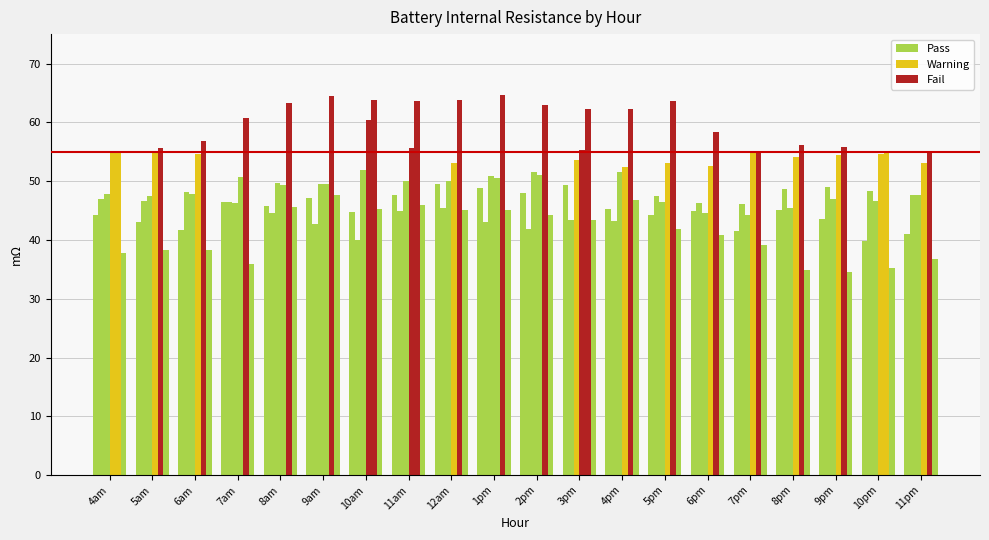

Between 2pm and 5am, which is larger?

2pm